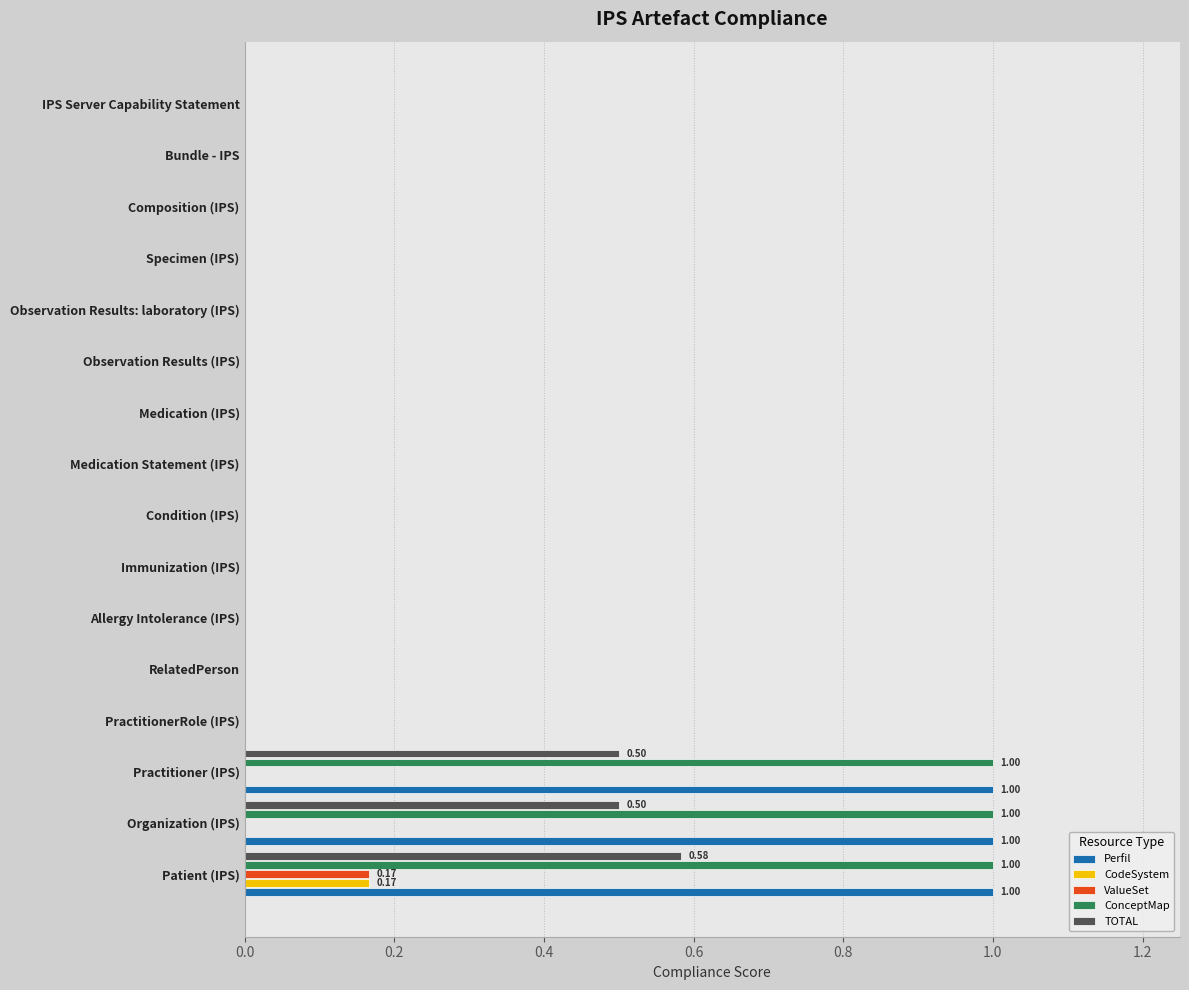

What is the maximum value shown in the chart?

1.0